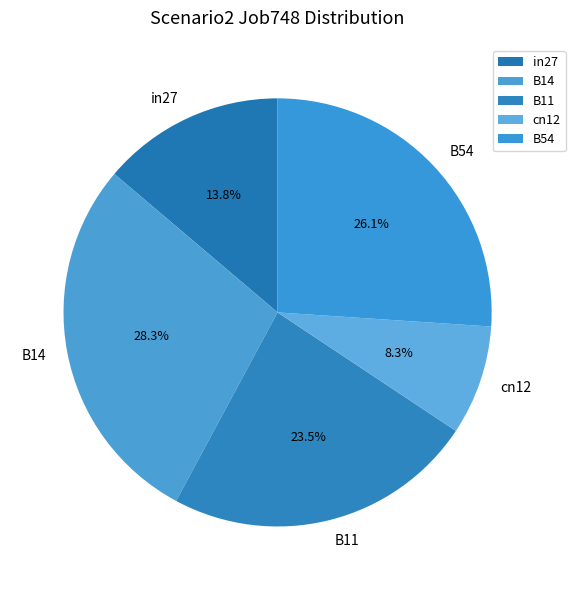

Which category has the biggest portion of the pie?

B14